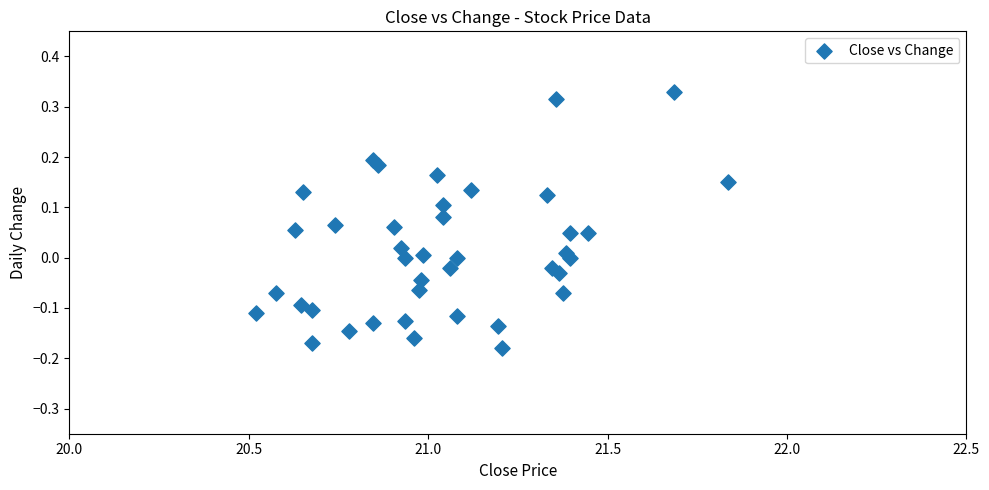

What is the range of Y values (max minus min)?

0.5